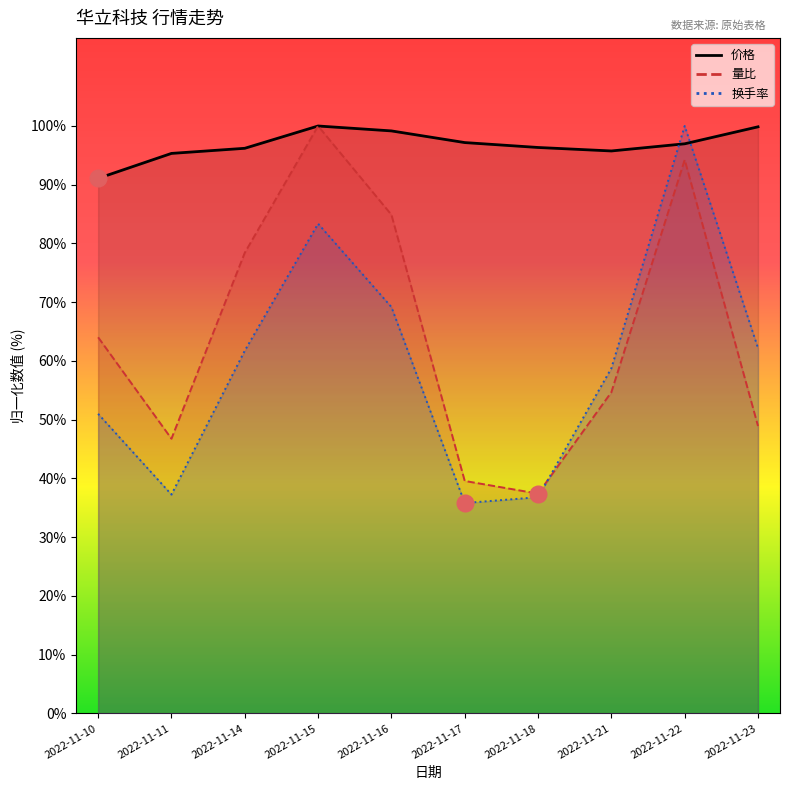

How many data points does each series have?

10